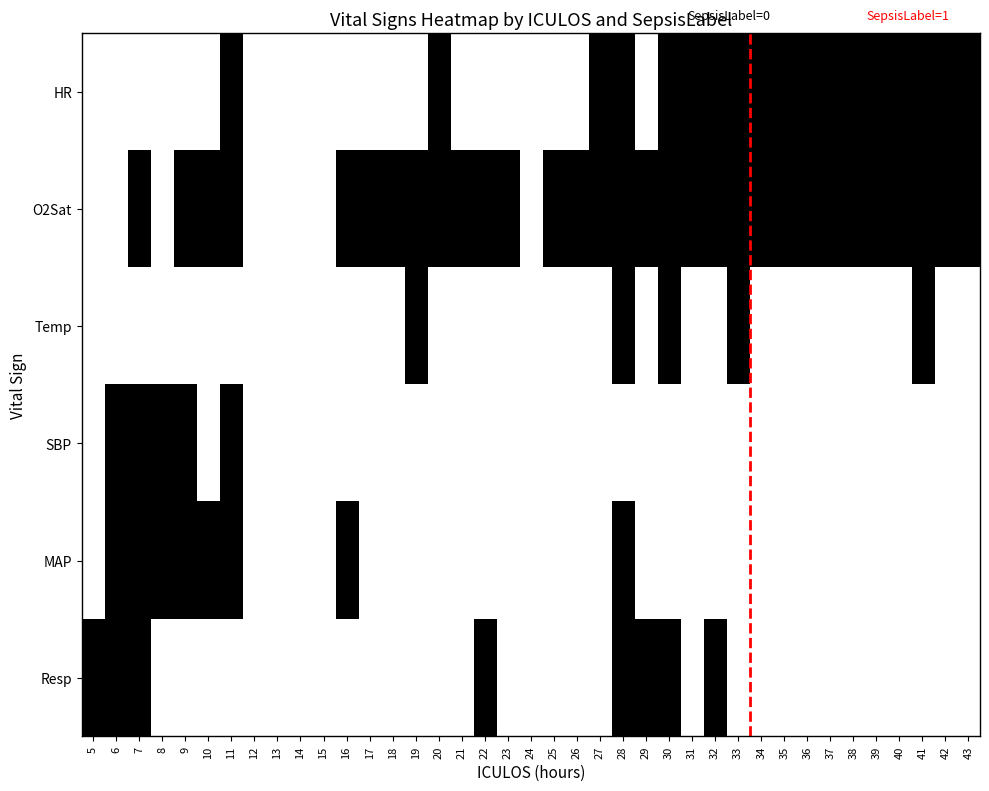

Which category has the highest value in the Temp series?

19